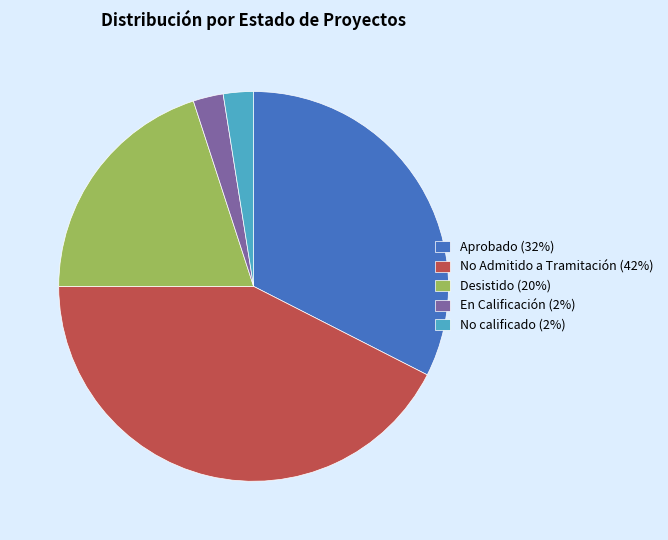

Is it true that Desistido is 20% of the pie?

True